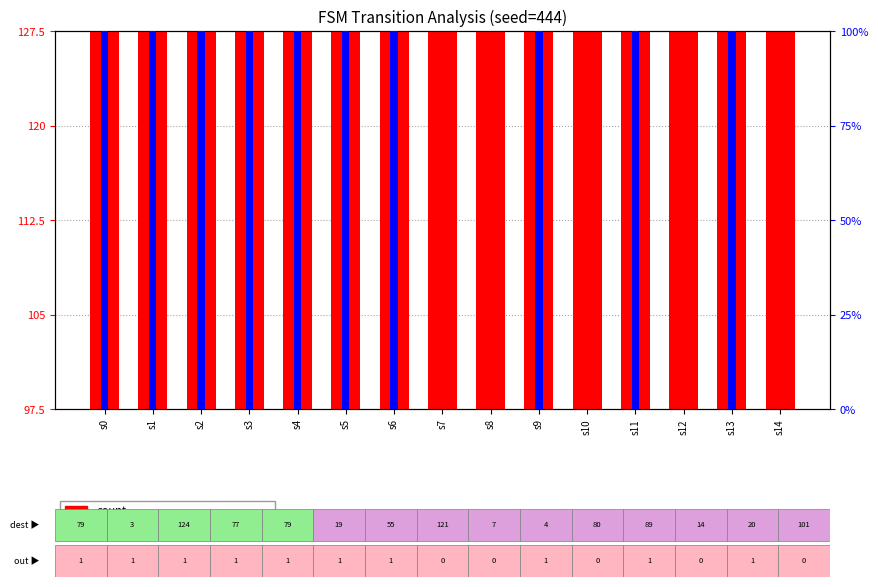

Which series changed the most between s12 and s14?

count